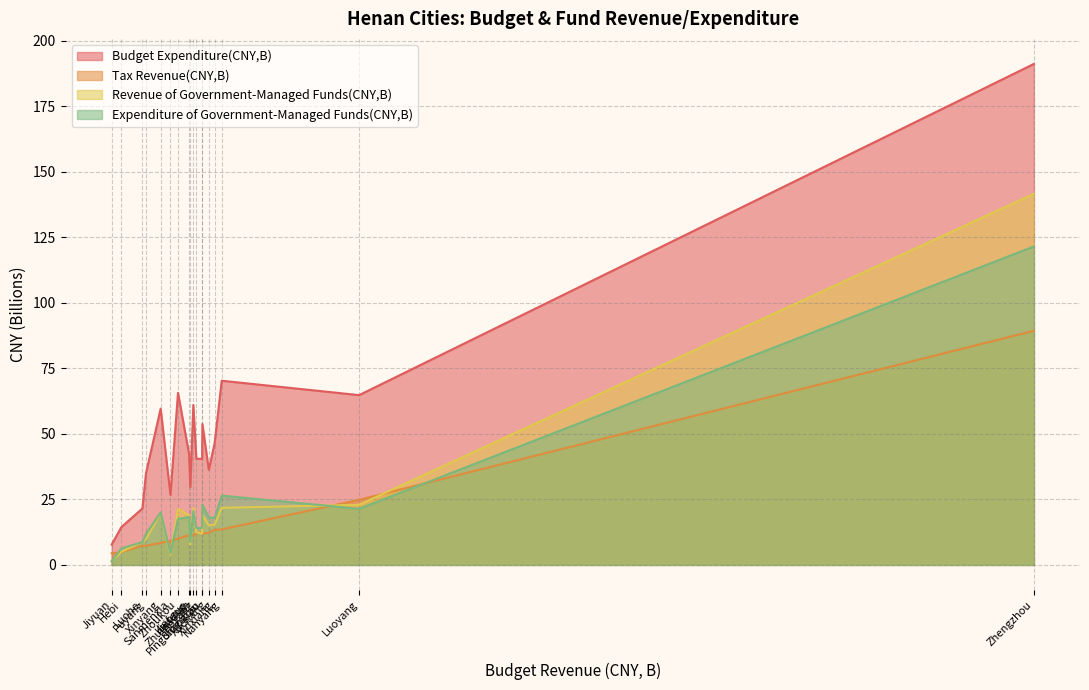

Between Shangqiu and Sanmenxia, which is larger?

Shangqiu